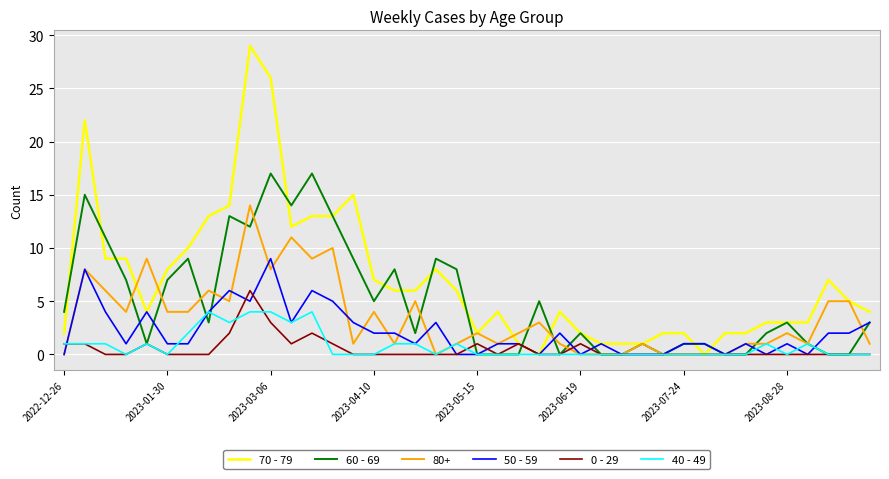

True or false: 70 - 79 has more than 1 interior local peaks.

True